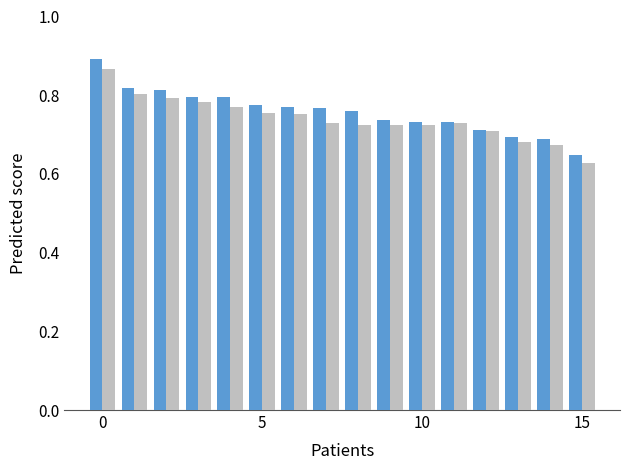

What is the label of the 6th bar from the right?

10